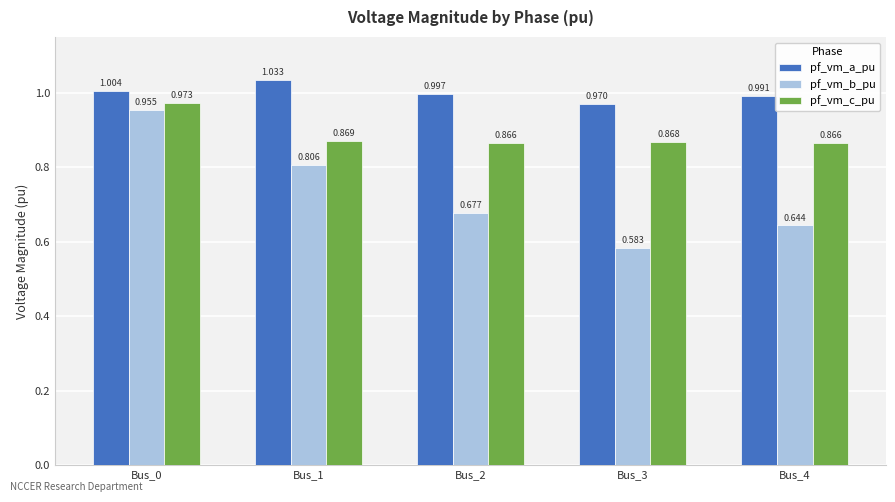

The pf_vm_a_pu series shows 1.0 at Bus_2. True or false?

True